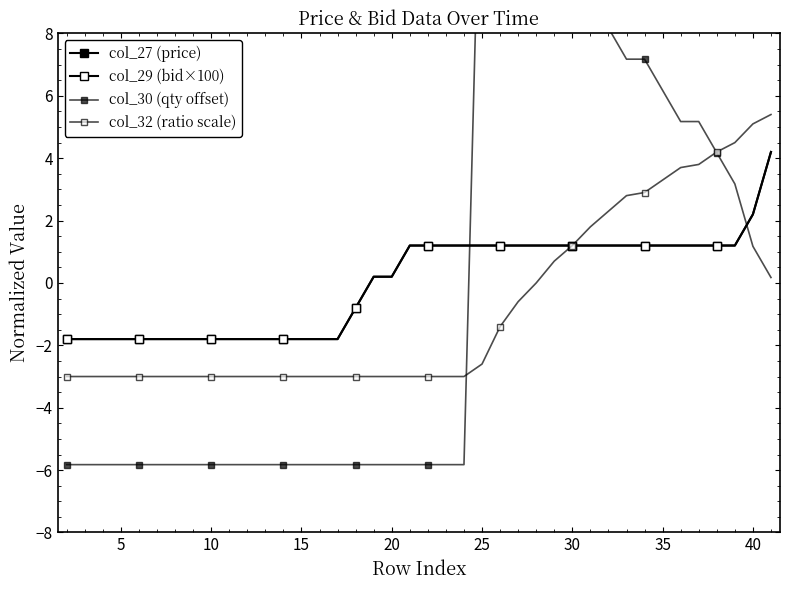

Does the chart have visible grid lines?

No